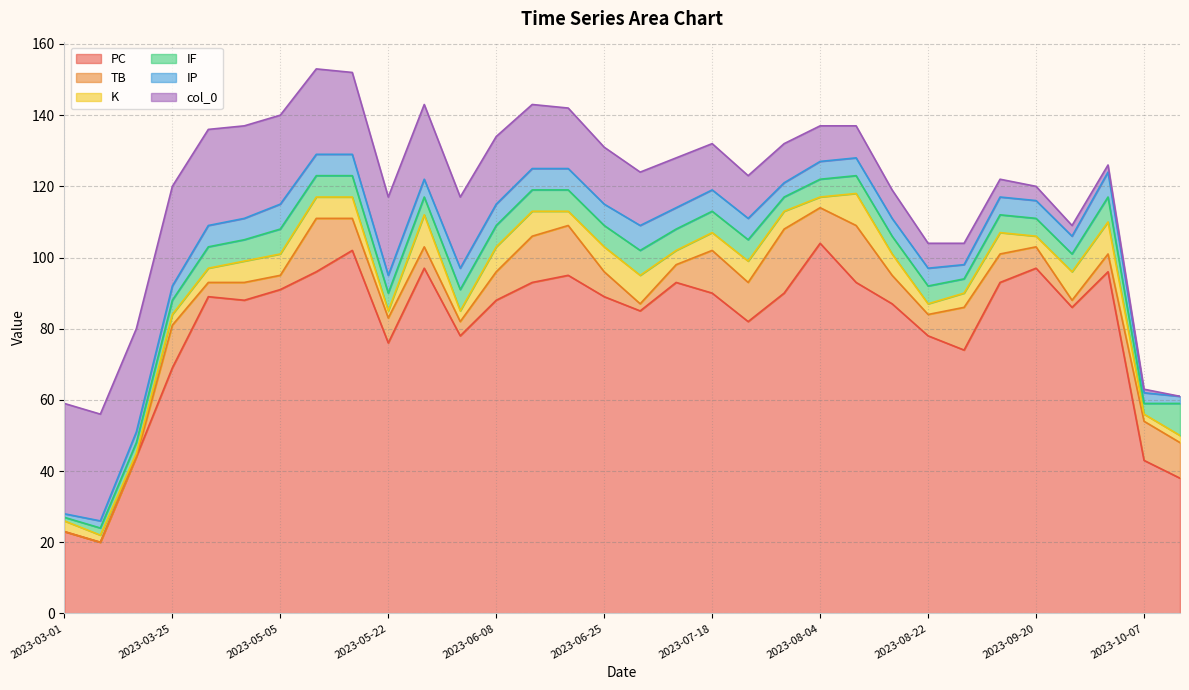

Reading left to right, list all the values displayed in this chart.

PC: 2023-10-10=38	2023-10-07=43	2023-10-01=96	2023-09-26=86	2023-09-20=97	2023-09-15=93	2023-08-27=74	2023-08-22=78	2023-08-15=87	2023-08-09=93	2023-08-04=104	2023-07-29=90	2023-07-23=82	2023-07-18=90	2023-07-07=93	2023-07-01=85	2023-06-25=89	2023-06-20=95	2023-06-14=93	2023-06-08=88	2023-06-02=78	2023-05-28=97	2023-05-22=76	2023-05-16=102	2023-05-11=96	2023-05-05=91	2023-04-29=88	2023-04-23=89	2023-03-25=69	2023-03-14=44	2023-03-08=20	2023-03-01=23
TB: 2023-10-10=10	2023-10-07=11	2023-10-01=5	2023-09-26=2	2023-09-20=6	2023-09-15=8	2023-08-27=12	2023-08-22=6	2023-08-15=8	2023-08-09=16	2023-08-04=10	2023-07-29=18	2023-07-23=11	2023-07-18=12	2023-07-07=5	2023-07-01=2	2023-06-25=7	2023-06-20=14	2023-06-14=13	2023-06-08=8	2023-06-02=4	2023-05-28=6	2023-05-22=7	2023-05-16=9	2023-05-11=15	2023-05-05=4	2023-04-29=5	2023-04-23=4	2023-03-25=12	2023-03-14=0	2023-03-08=0	2023-03-01=0
K: 2023-10-10=2	2023-10-07=2	2023-10-01=9	2023-09-26=8	2023-09-20=3	2023-09-15=6	2023-08-27=4	2023-08-22=3	2023-08-15=6	2023-08-09=9	2023-08-04=3	2023-07-29=5	2023-07-23=6	2023-07-18=5	2023-07-07=4	2023-07-01=8	2023-06-25=7	2023-06-20=4	2023-06-14=7	2023-06-08=7	2023-06-02=3	2023-05-28=9	2023-05-22=2	2023-05-16=6	2023-05-11=6	2023-05-05=6	2023-04-29=6	2023-04-23=4	2023-03-25=3	2023-03-14=1	2023-03-08=2	2023-03-01=3
IF: 2023-10-10=9	2023-10-07=3	2023-10-01=7	2023-09-26=5	2023-09-20=5	2023-09-15=5	2023-08-27=4	2023-08-22=5	2023-08-15=5	2023-08-09=5	2023-08-04=5	2023-07-29=4	2023-07-23=6	2023-07-18=6	2023-07-07=6	2023-07-01=7	2023-06-25=6	2023-06-20=6	2023-06-14=6	2023-06-08=6	2023-06-02=6	2023-05-28=5	2023-05-22=5	2023-05-16=6	2023-05-11=6	2023-05-05=7	2023-04-29=6	2023-04-23=6	2023-03-25=4	2023-03-14=3	2023-03-08=2	2023-03-01=1
IP: 2023-10-10=2	2023-10-07=3	2023-10-01=7	2023-09-26=5	2023-09-20=5	2023-09-15=5	2023-08-27=4	2023-08-22=5	2023-08-15=5	2023-08-09=5	2023-08-04=5	2023-07-29=4	2023-07-23=6	2023-07-18=6	2023-07-07=6	2023-07-01=7	2023-06-25=6	2023-06-20=6	2023-06-14=6	2023-06-08=6	2023-06-02=6	2023-05-28=5	2023-05-22=5	2023-05-16=6	2023-05-11=6	2023-05-05=7	2023-04-29=6	2023-04-23=6	2023-03-25=4	2023-03-14=3	2023-03-08=2	2023-03-01=1
col_0: 2023-10-10=0	2023-10-07=1	2023-10-01=2	2023-09-26=3	2023-09-20=4	2023-09-15=5	2023-08-27=6	2023-08-22=7	2023-08-15=8	2023-08-09=9	2023-08-04=10	2023-07-29=11	2023-07-23=12	2023-07-18=13	2023-07-07=14	2023-07-01=15	2023-06-25=16	2023-06-20=17	2023-06-14=18	2023-06-08=19	2023-06-02=20	2023-05-28=21	2023-05-22=22	2023-05-16=23	2023-05-11=24	2023-05-05=25	2023-04-29=26	2023-04-23=27	2023-03-25=28	2023-03-14=29	2023-03-08=30	2023-03-01=31